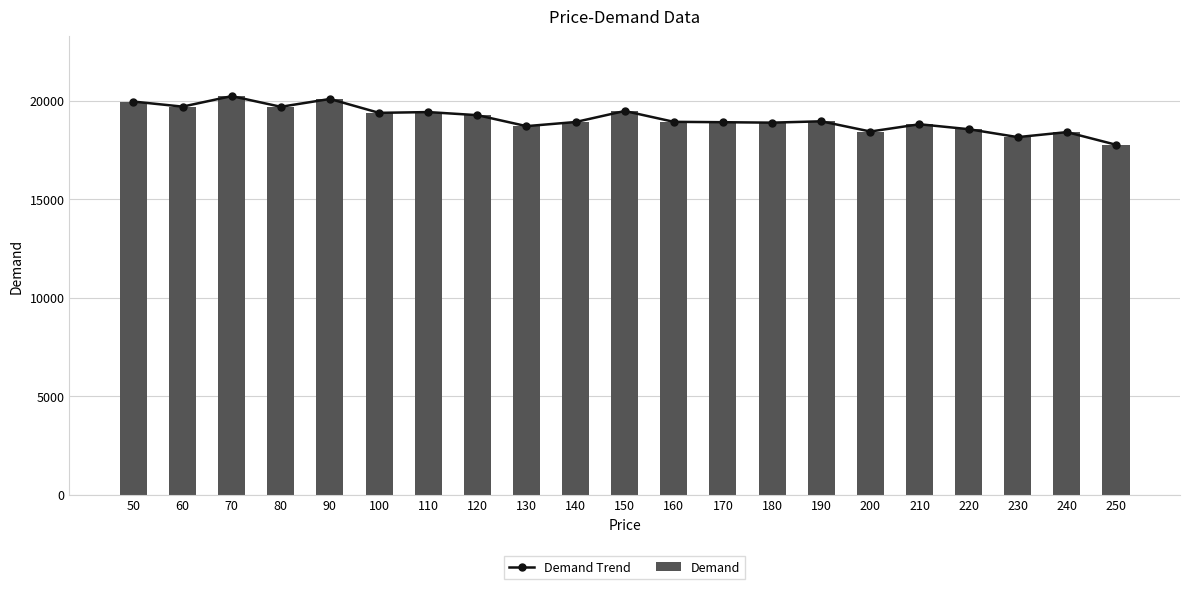

What is the difference between the maximum and minimum values in the Demand series?

2469.4